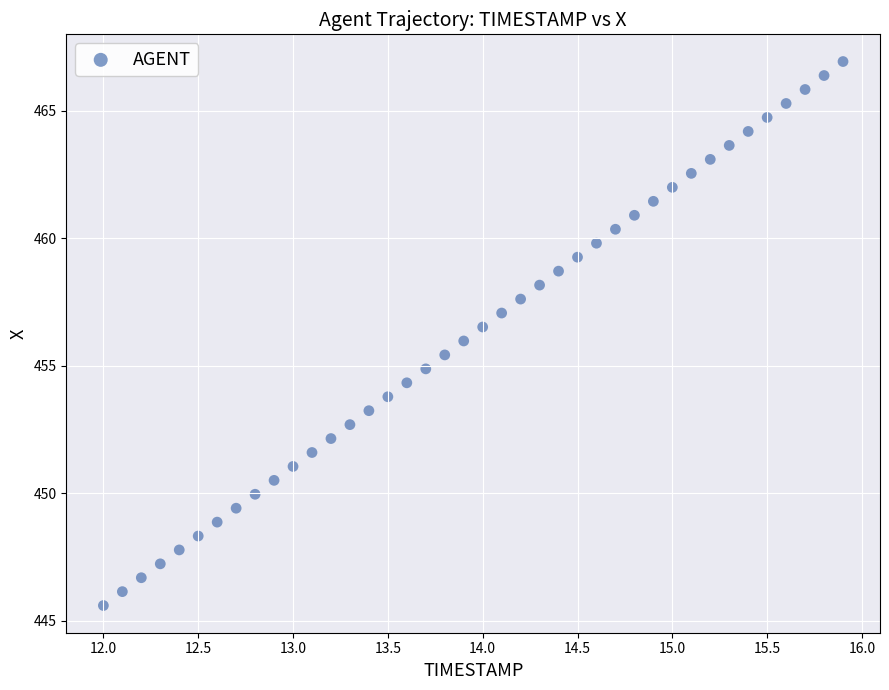

What is the range of Y values (max minus min)?

21.3